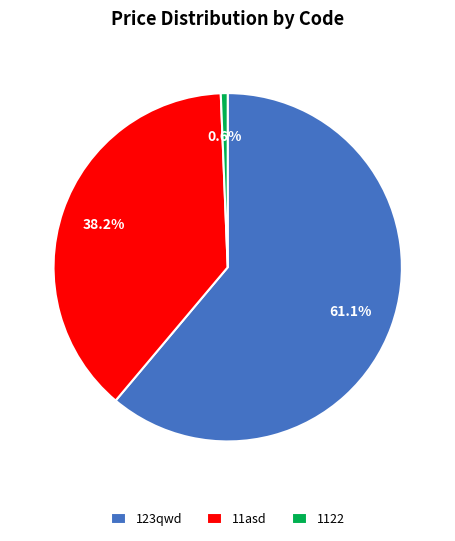

The 123qwd slice represents 61% of the pie. True or false?

True